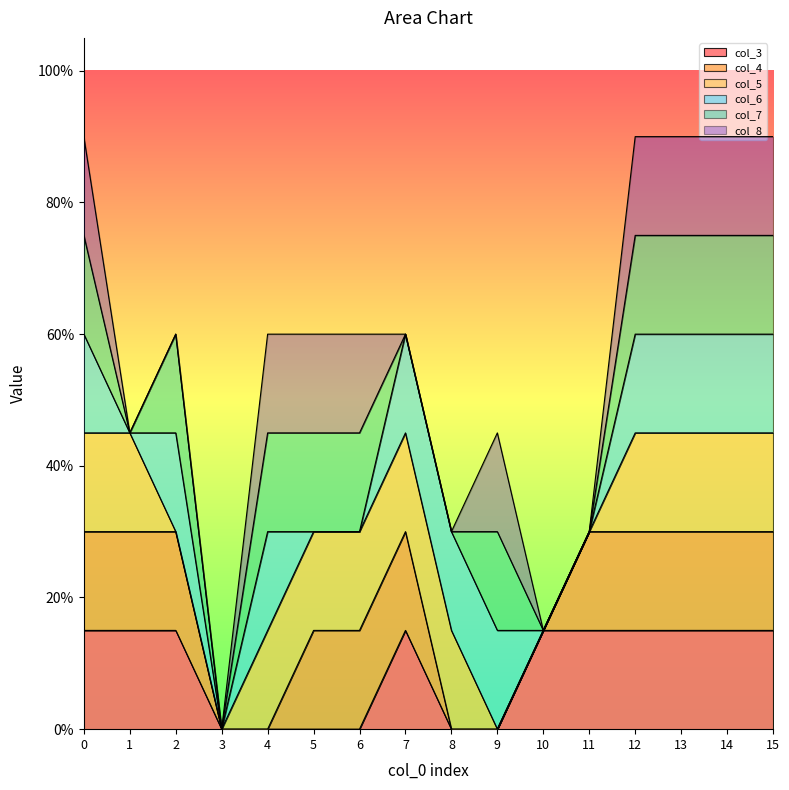

True or false: col_5 has more than 0 points higher than both neighbors.

False